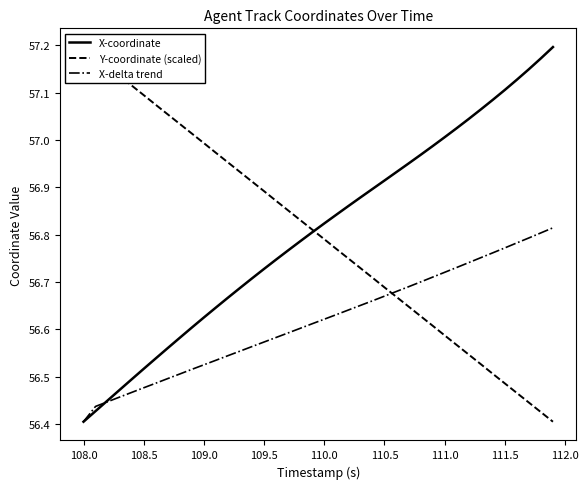

At which label does X-coordinate reach its minimum?

108.0